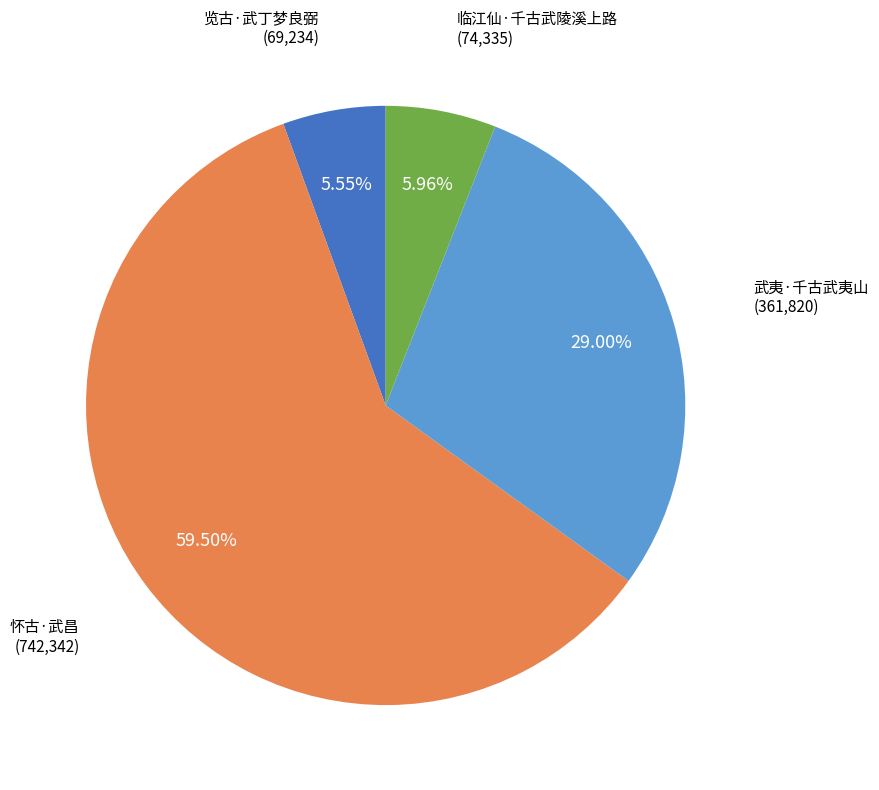

Is there a majority slice in this chart?

Yes